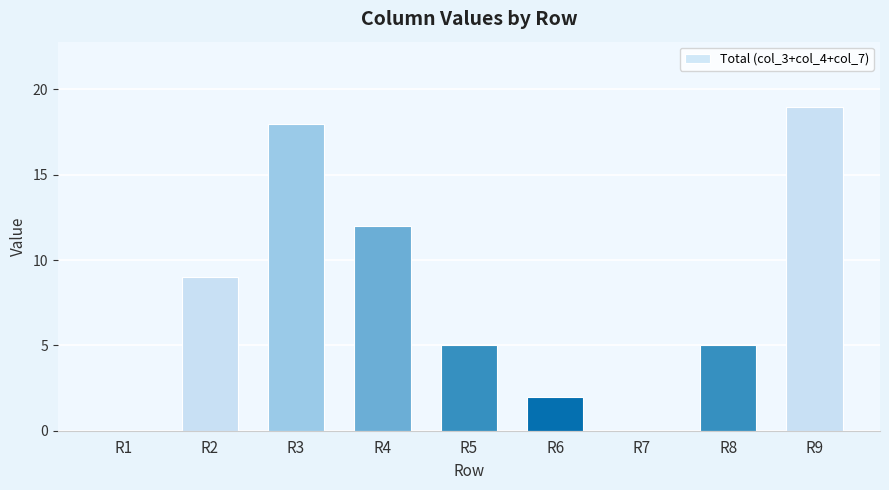

What is the sum of all values?

70